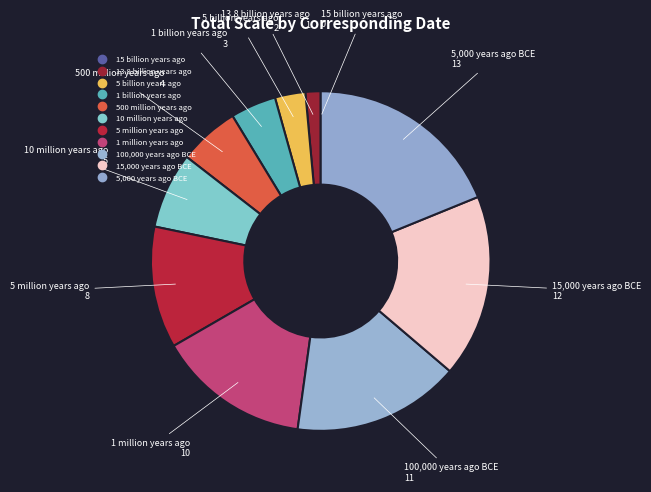

What is the change in value from 15 billion years ago to 13.8 billion years ago?

+1